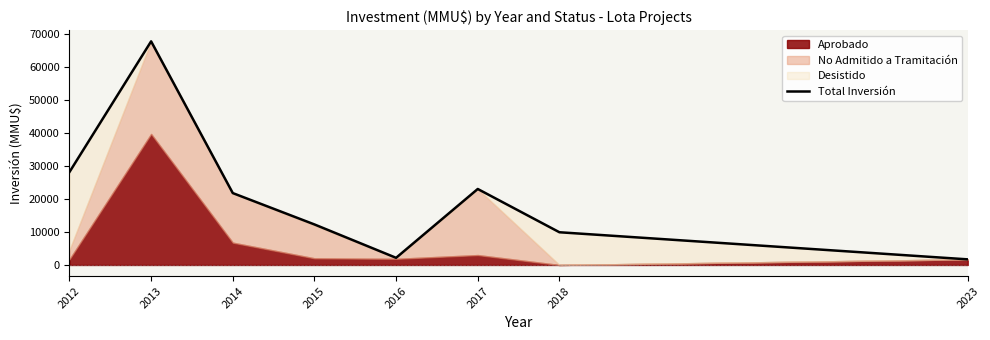

Where is the data nearest to the value 34693?

2012